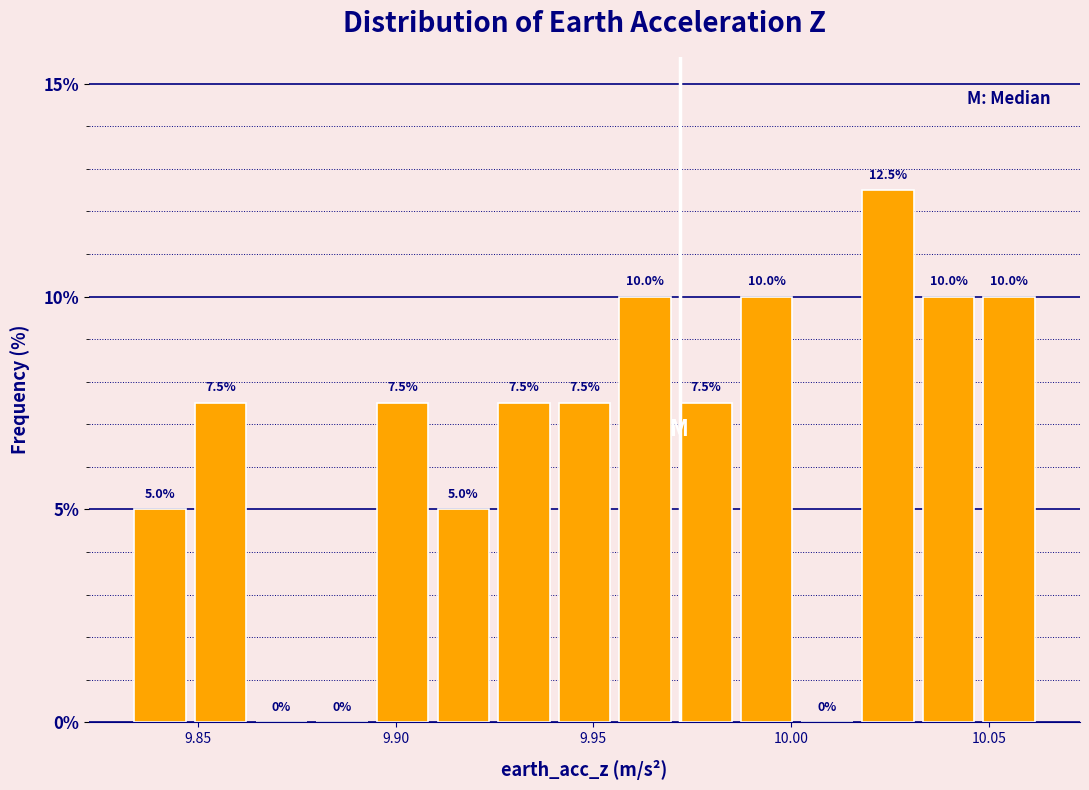

Around what value on the x-axis is the tallest bar? Give the approximate position of its centre, as read against the axis.

10.025